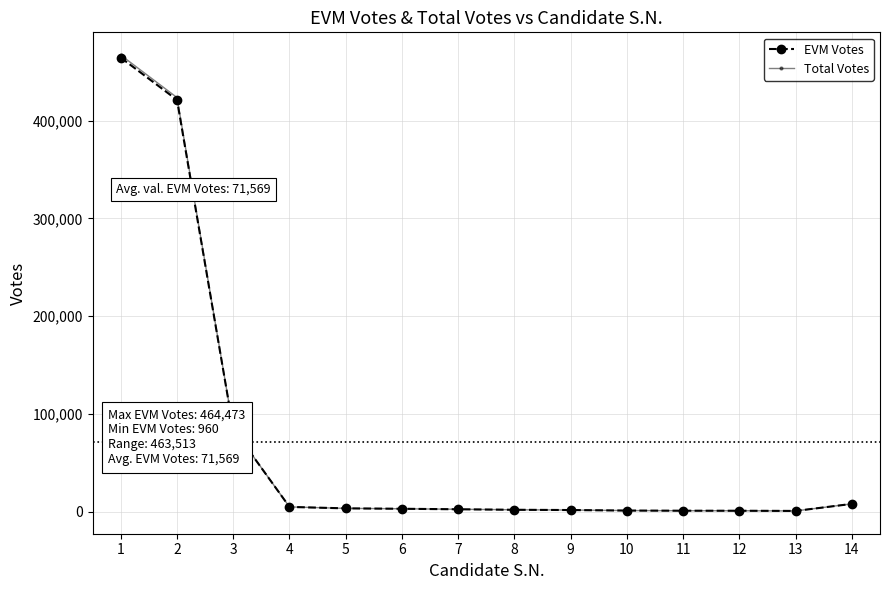

True or false: Total Votes and EVM Votes cross at least once.

False